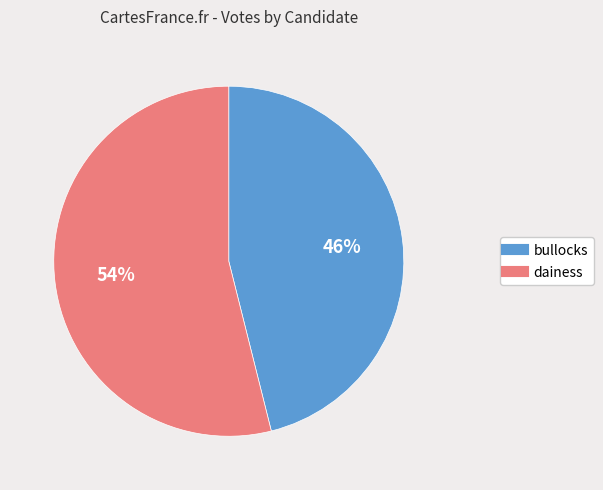

Does bullocks represent more than half of the total?

No